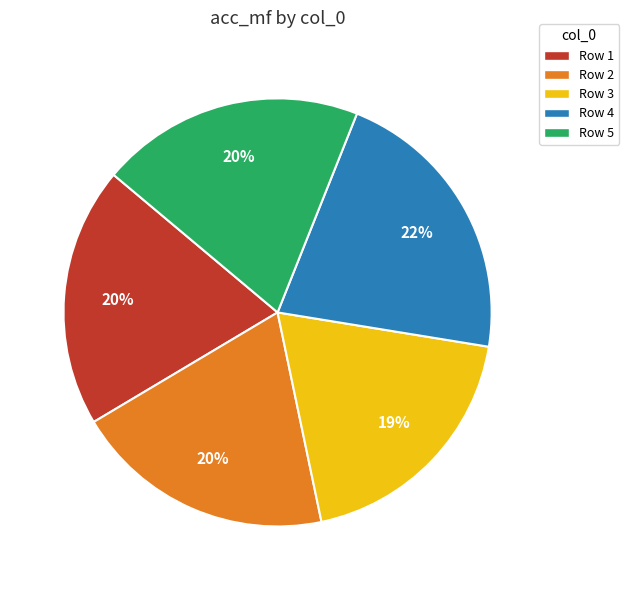

Between Row 4 and Row 3, which is larger?

Row 4